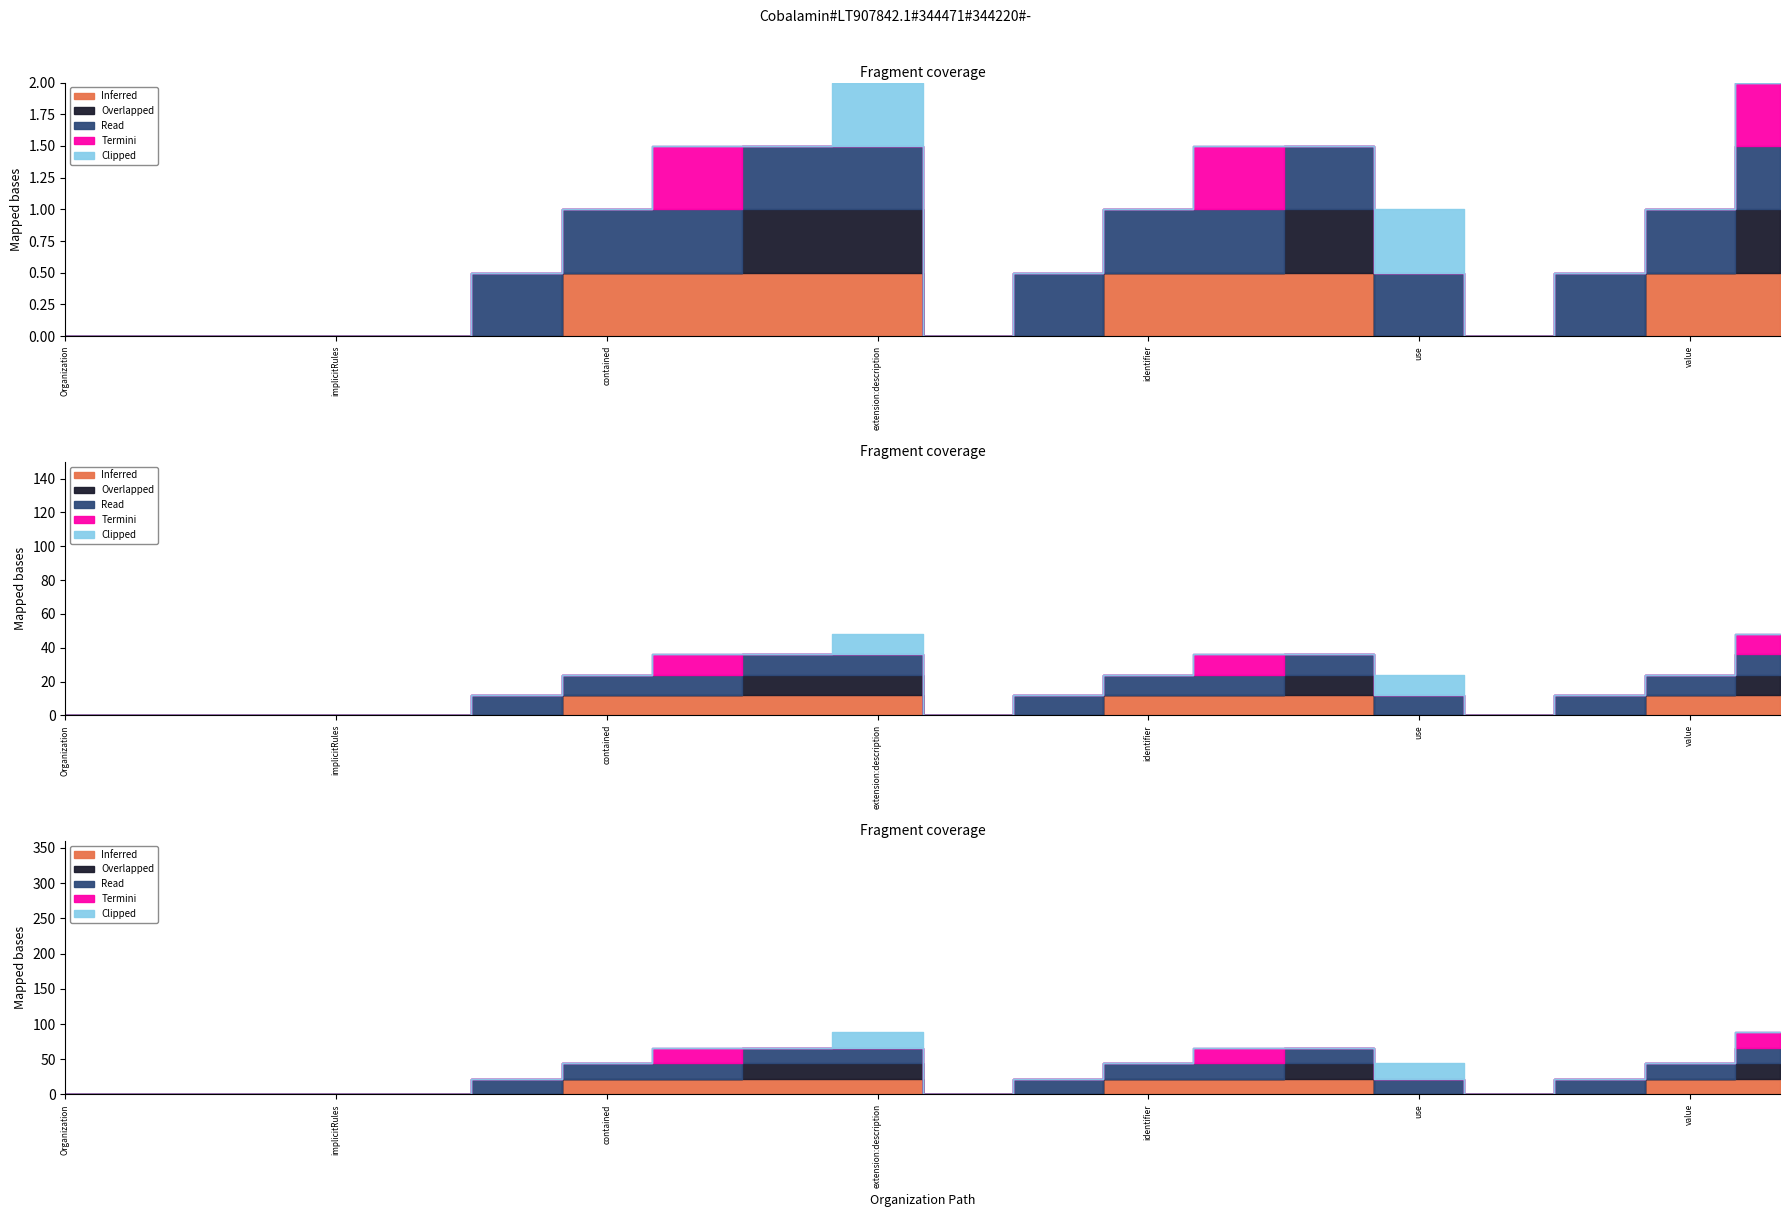

What position from the left is Organization.identifier?

13